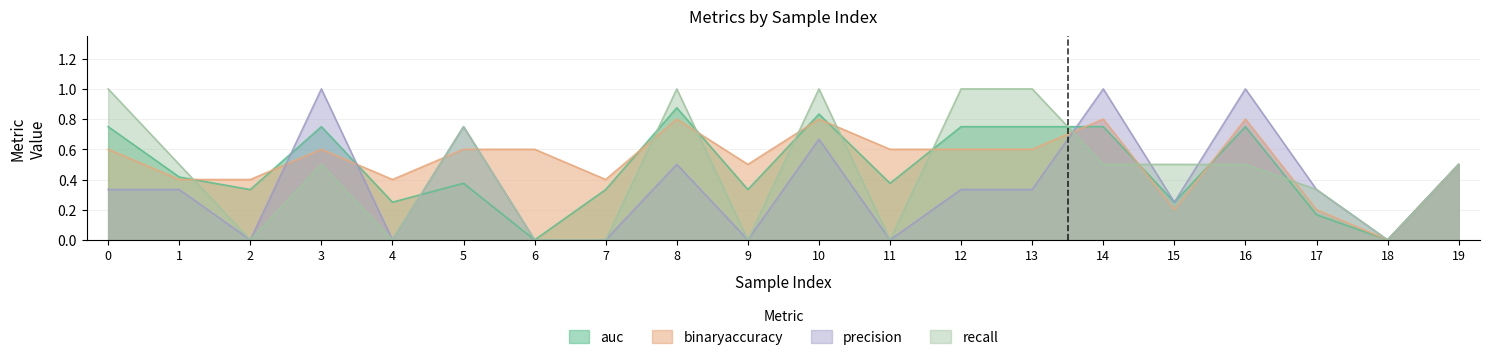

Which series has the largest range (max minus min)?

precision